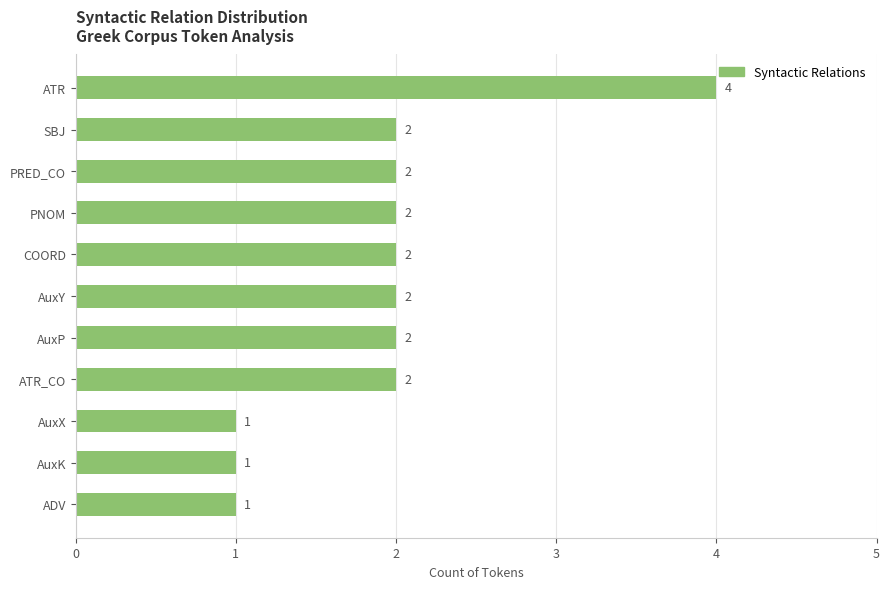

Approximately how many times larger is the value at PRED_CO compared to AuxY?

1.0